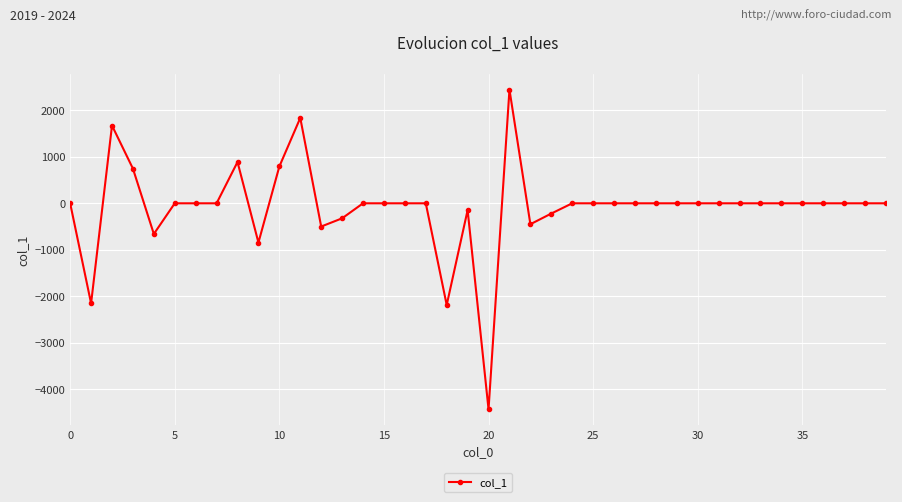

What is the greatest value displayed?

2445.8